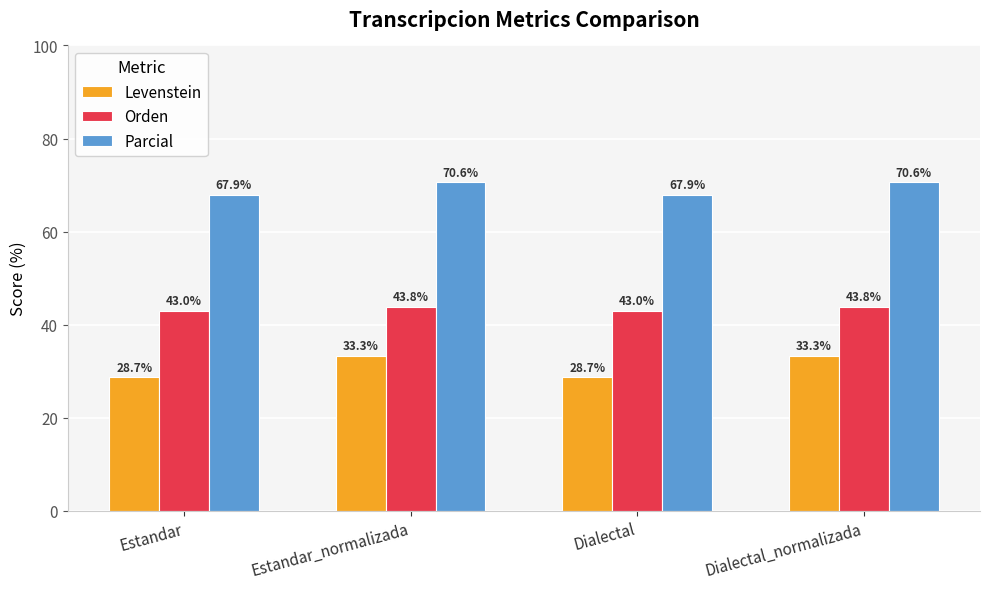

How many data points in Orden are above 43?

2